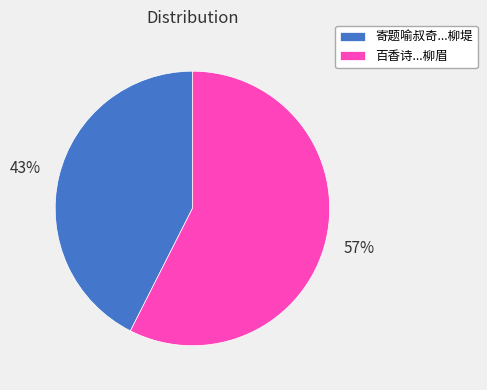

Rank the categories by value from lowest to highest.

寄题喻叔奇...柳堤, 百香诗...柳眉